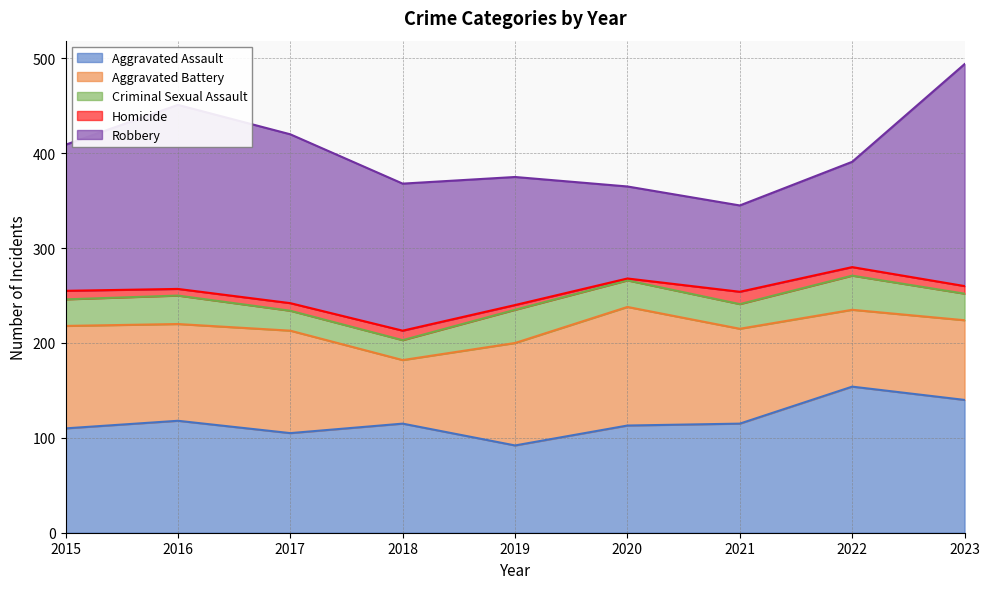

The value of Aggravated Battery at 2023 is 110. True or false?

False